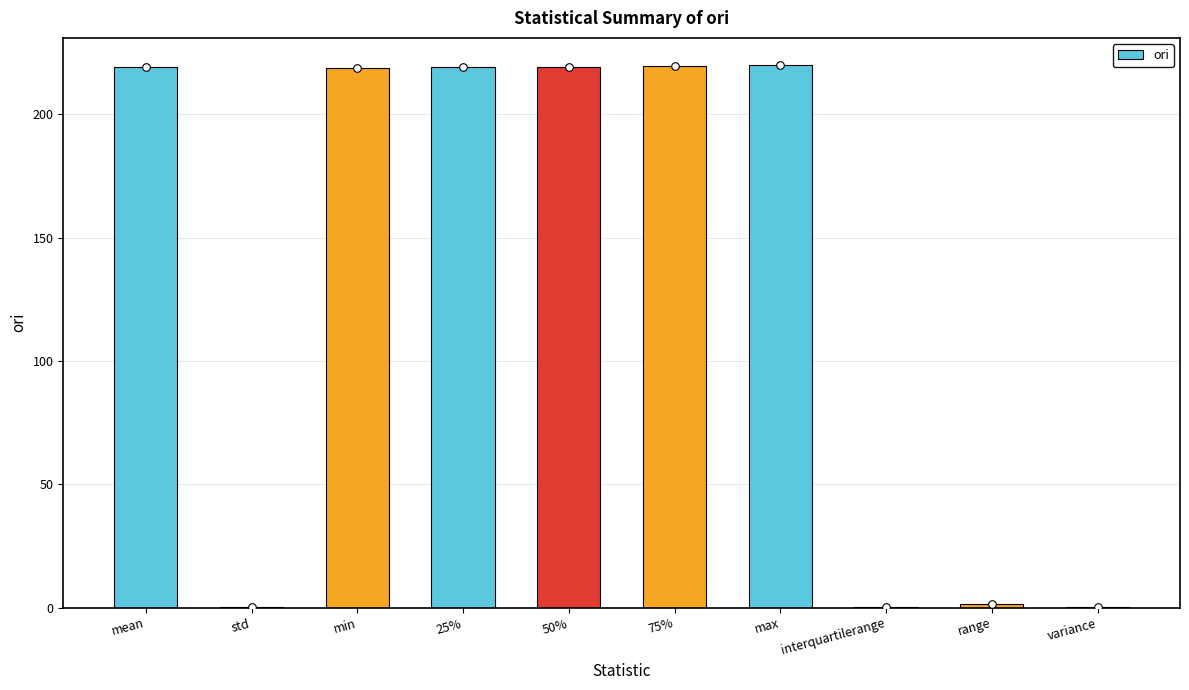

What is the change in value from interquartilerange to variance?

-0.2